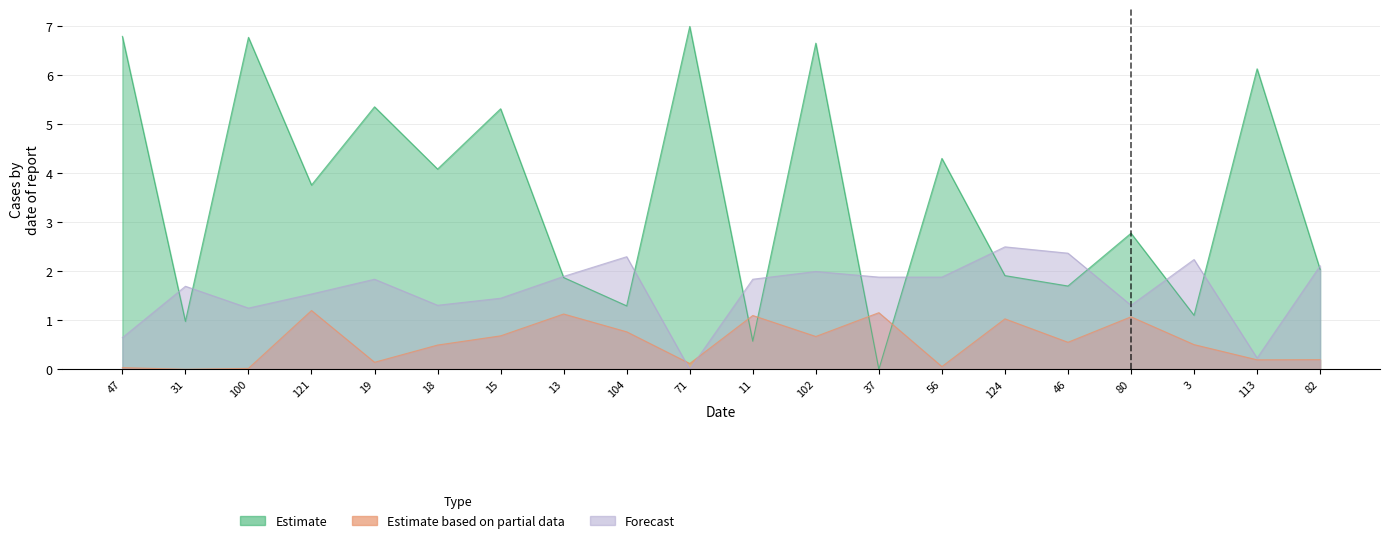

Which series has the widest spread of values?

Estimate